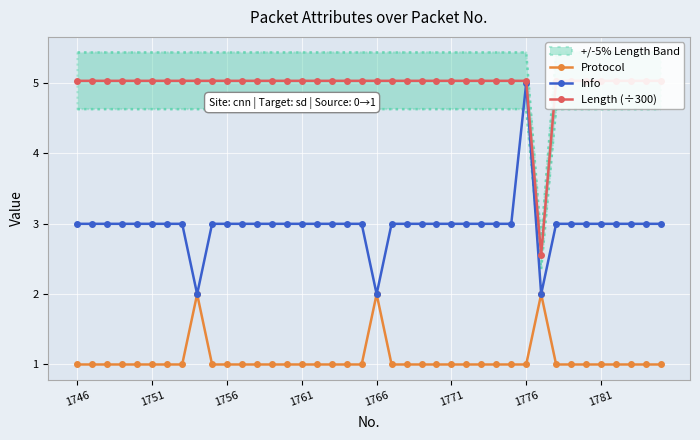

Where is Info nearest to the value 3?

1746